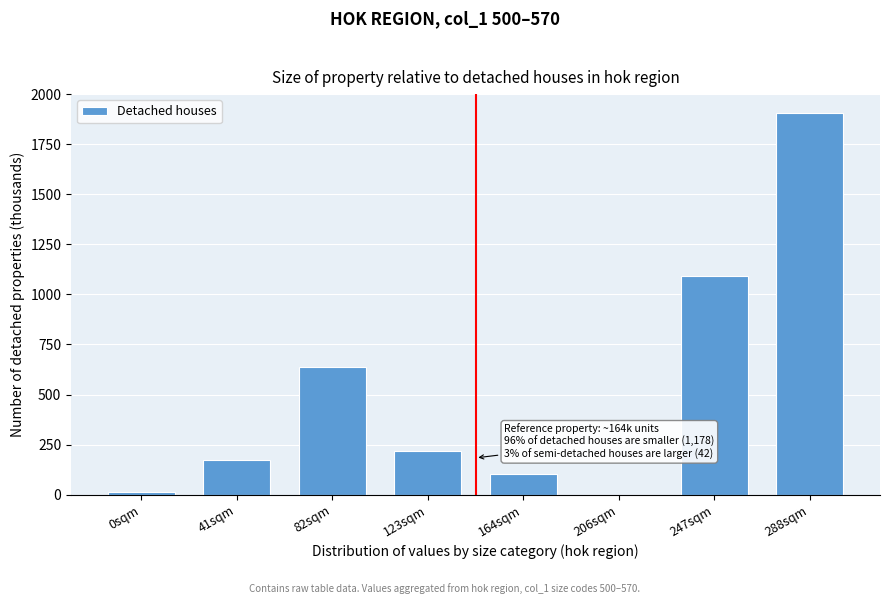

Reading left to right, extract all data points from this chart.

0sqm=13.4	41sqm=171.8	82sqm=635.7	123sqm=215.7	164sqm=101.4	206sqm=0.0	247sqm=1093.6	288sqm=1905.3